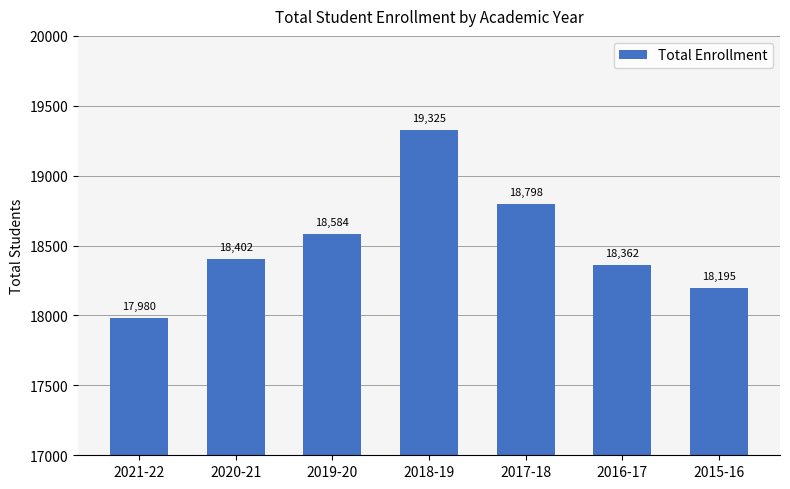

The chart shows a value of 17980 at 2021-22. True or false?

True